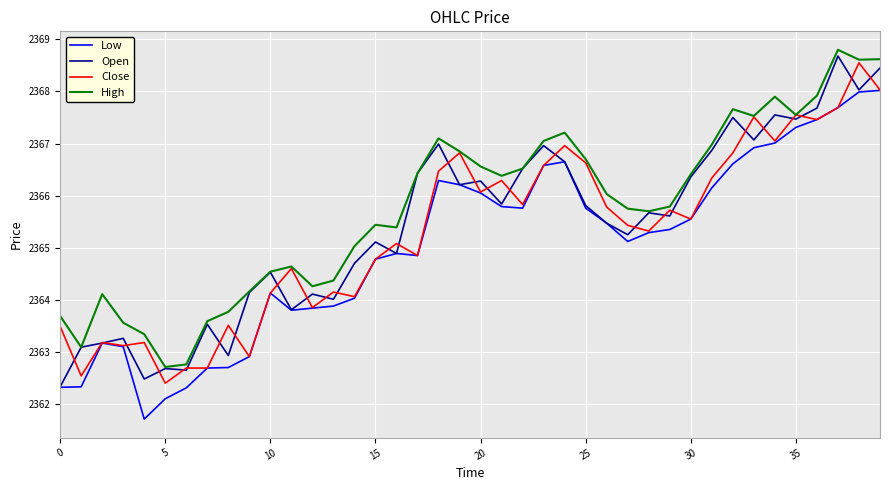

Which series has the largest total across all categories?

High